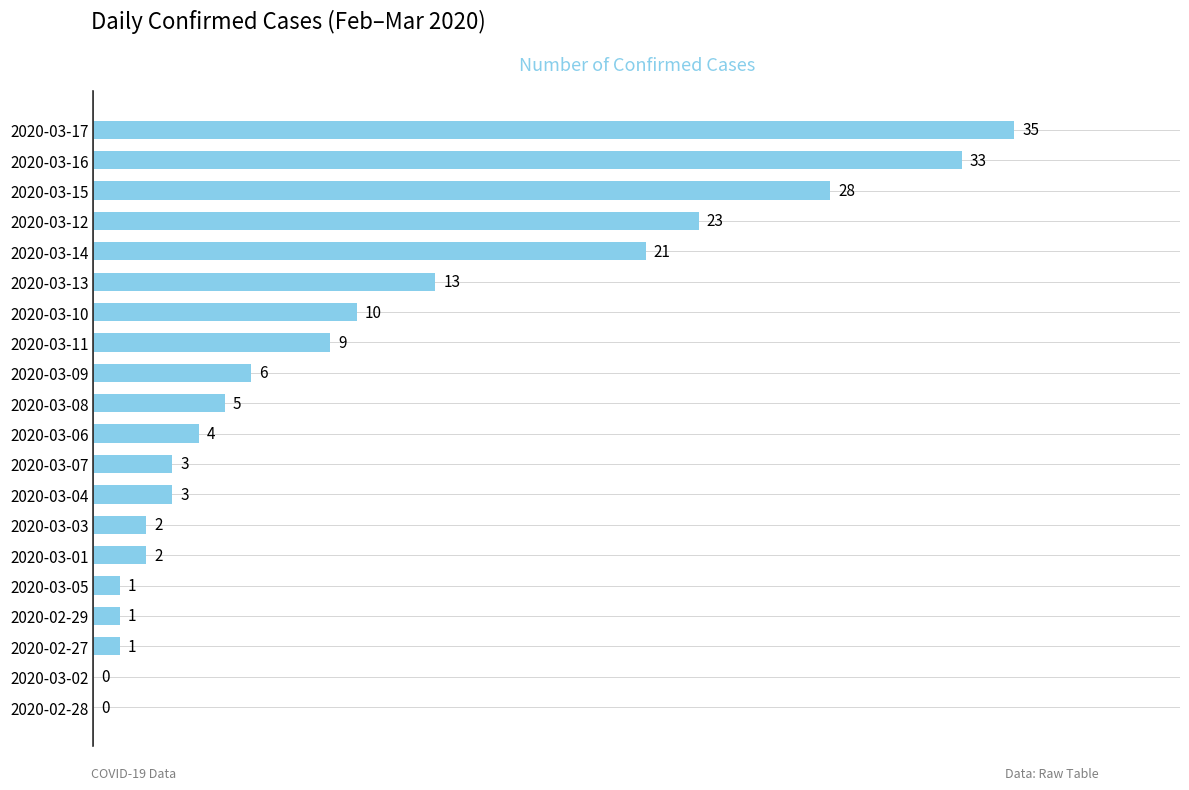

What is the maximum value shown in the chart?

35